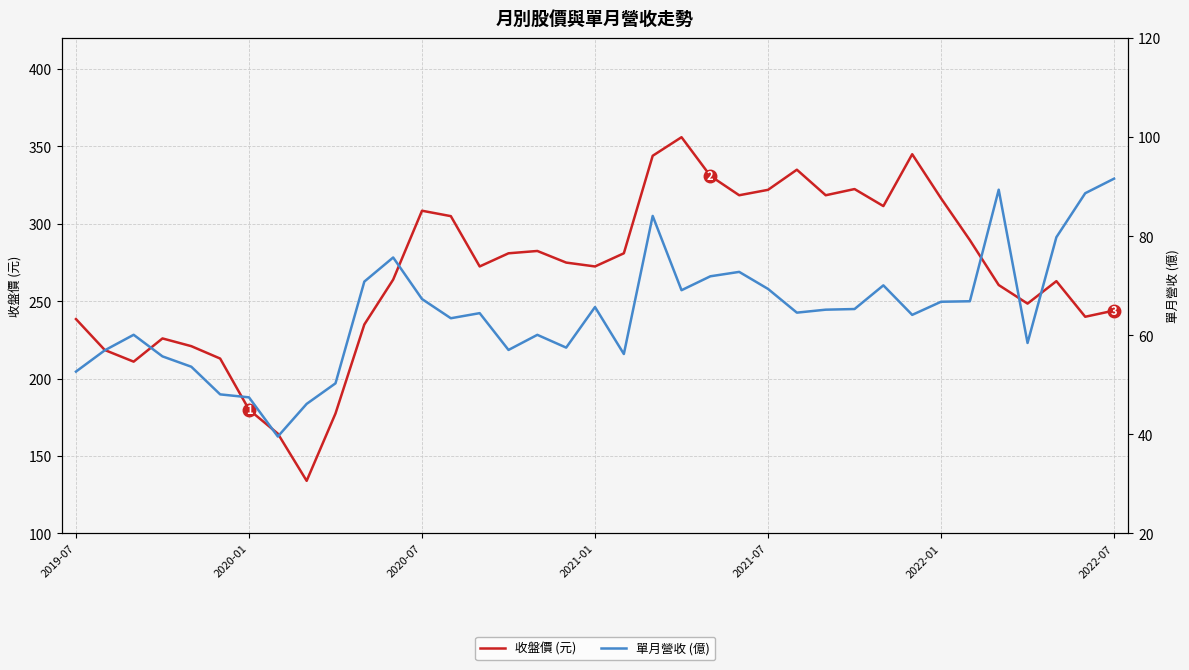

True or false: 收盤價 (元) has more than 1 points higher than both neighbors.

True